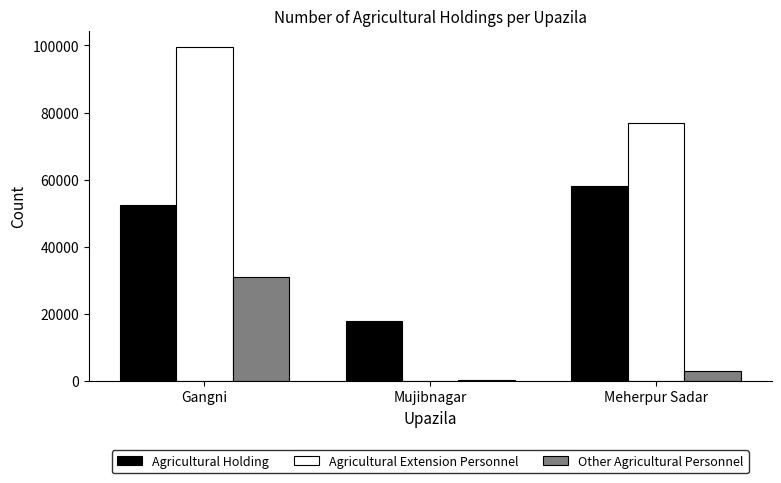

How many series are shown in this chart?

3